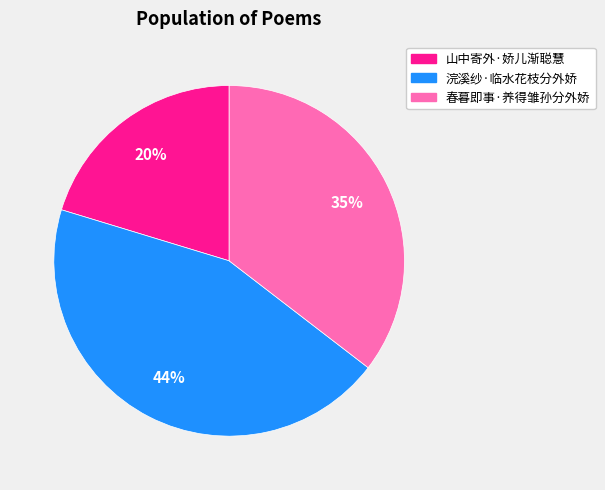

To the nearest percent, what percentage of the pie is 浣溪纱·临水花枝分外娇?

44%